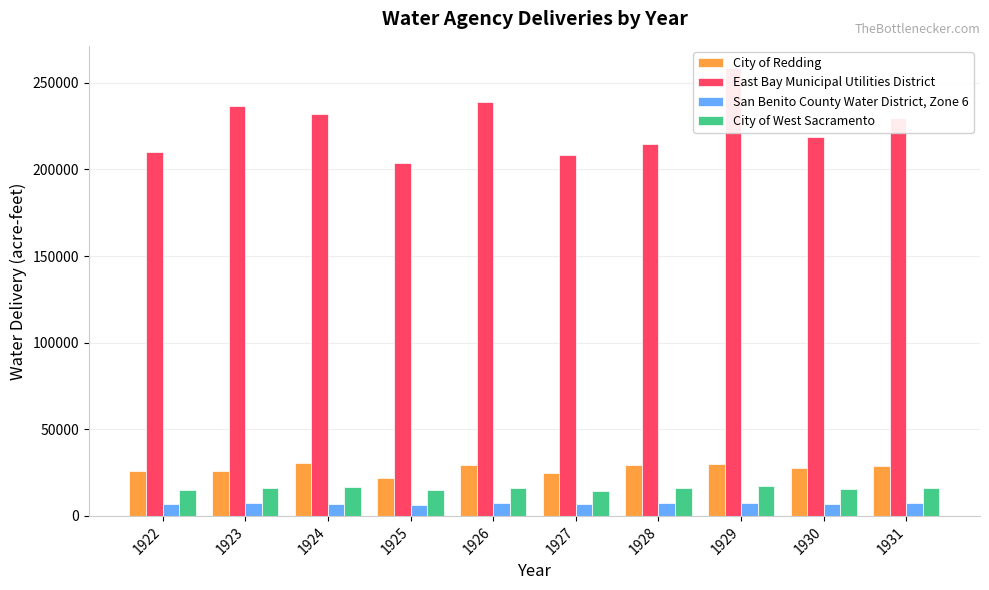

Which has a higher value, 1928 or 1927?

1928